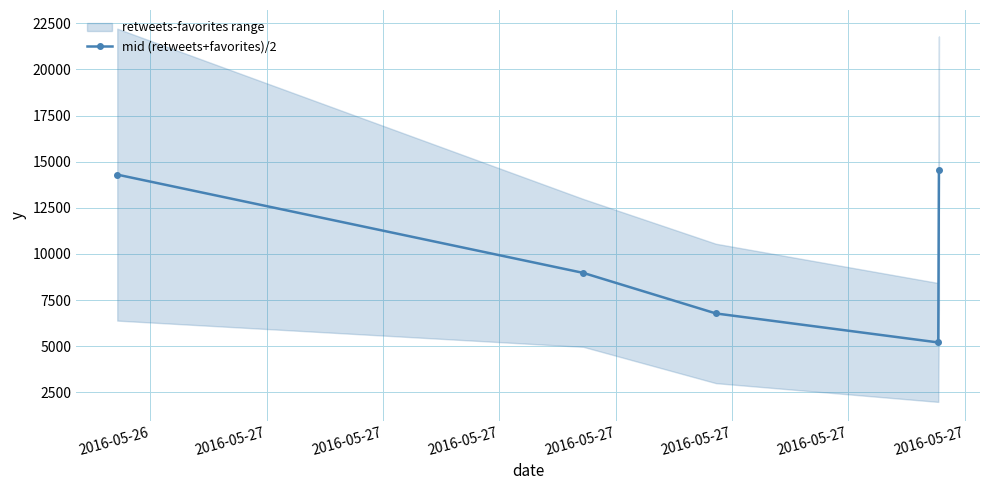

True or false: mid (retweets+favorites)/2 has more than 0 interior local peaks.

False